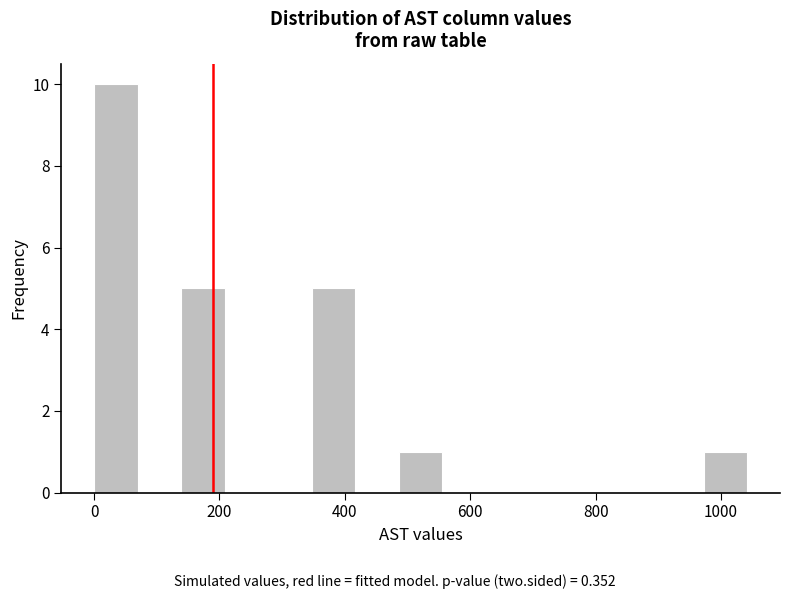

Read against the x-axis, roughly where is the centre of the tallest bar?

40